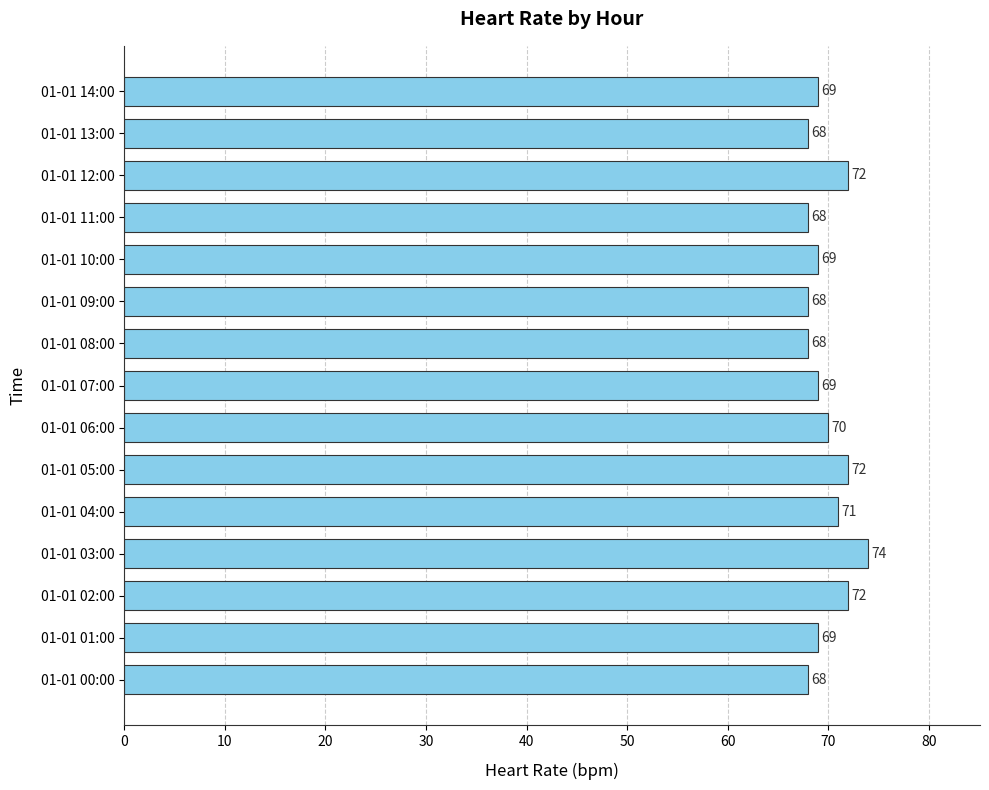

The chart shows a value of 43 at 01-01 03:00. True or false?

False